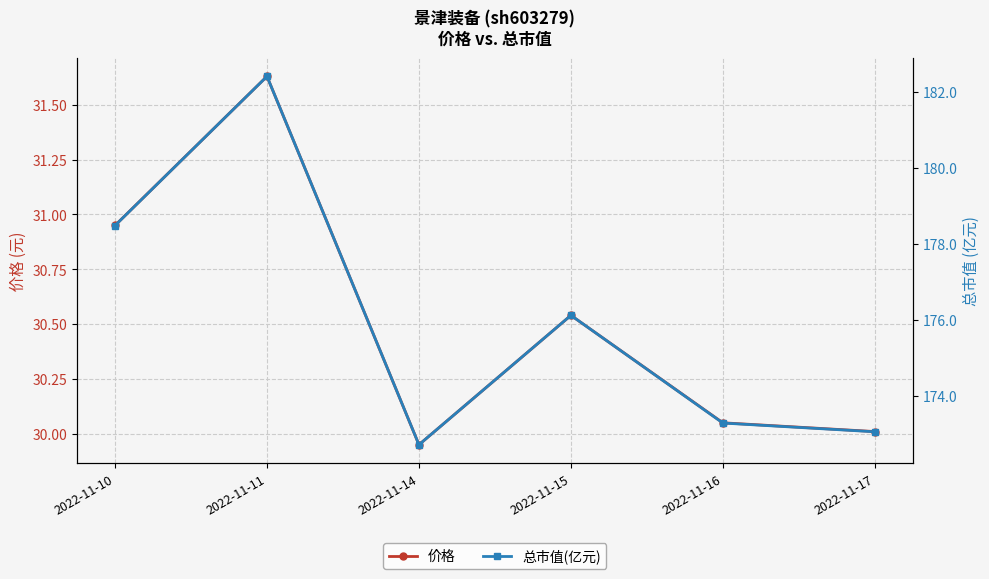

What is the sum of the 价格 values at 2022-11-15 and 2022-11-10?

61.5